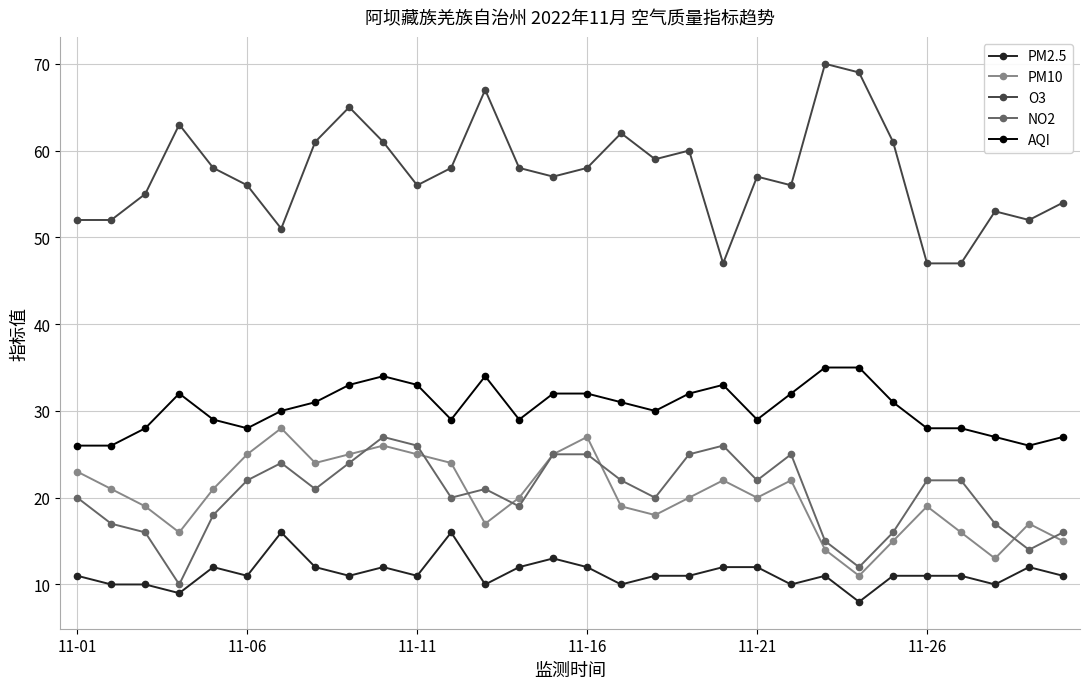

Which series has the largest total across all categories?

O3